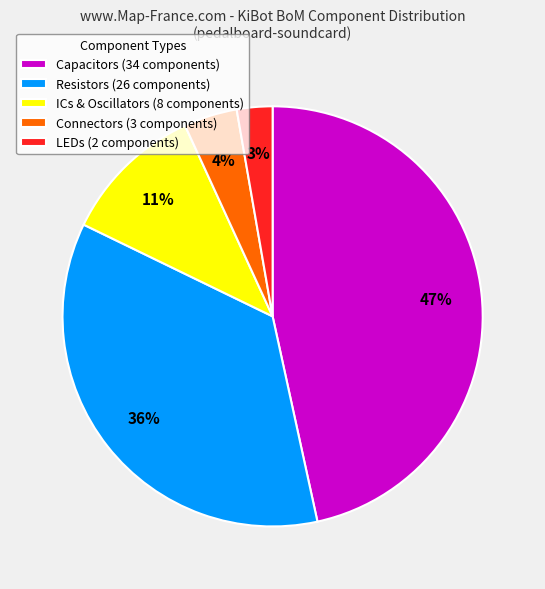

To the nearest percent, what portion does Connectors (3 components) represent?

4%